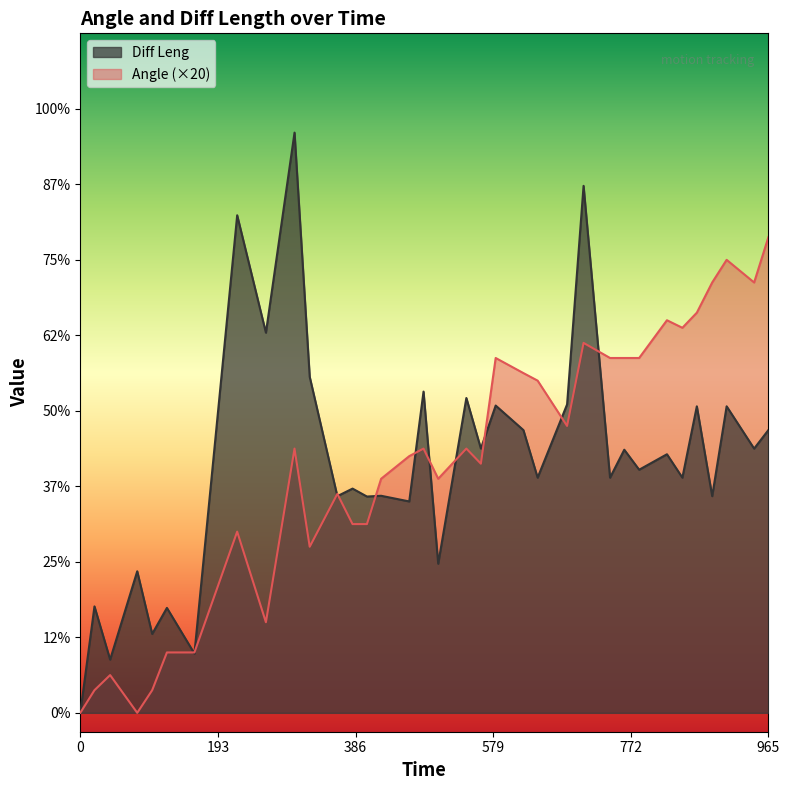

How many interior local peaks does the Angle series have?

10